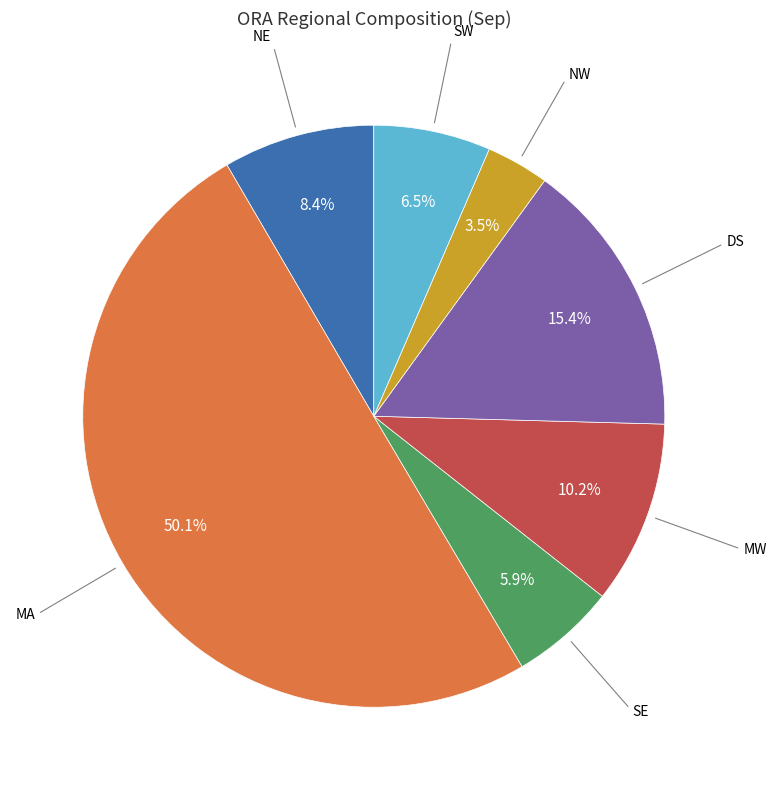

Which slice is the largest?

MA